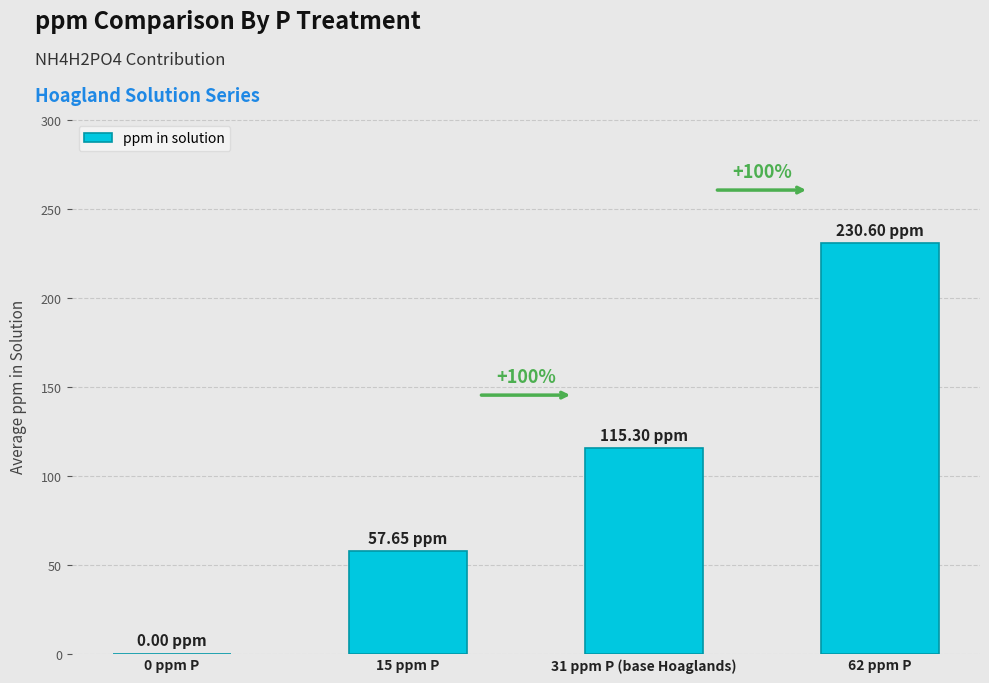

What is the ratio of the value at 62 ppm P to the value at 15 ppm P?

4.0